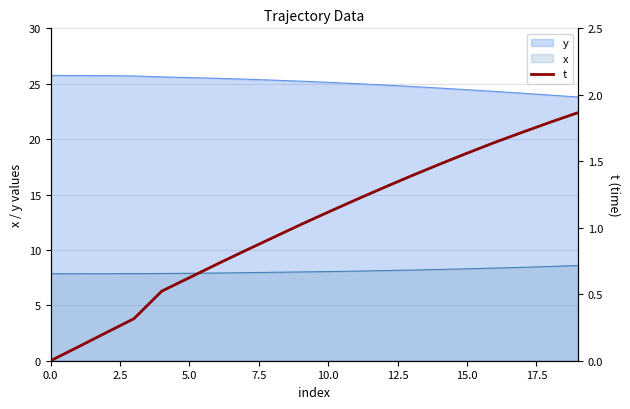

What is the label of the 11th point from the right?

9